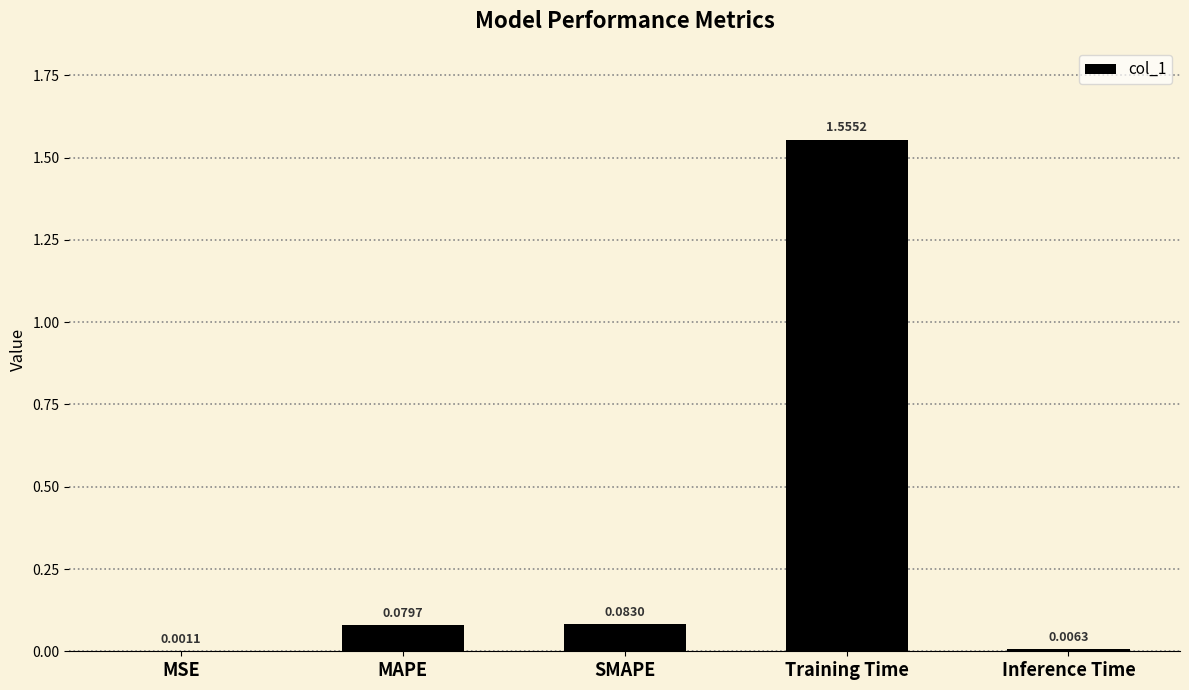

What is the sum of all values?

1.7